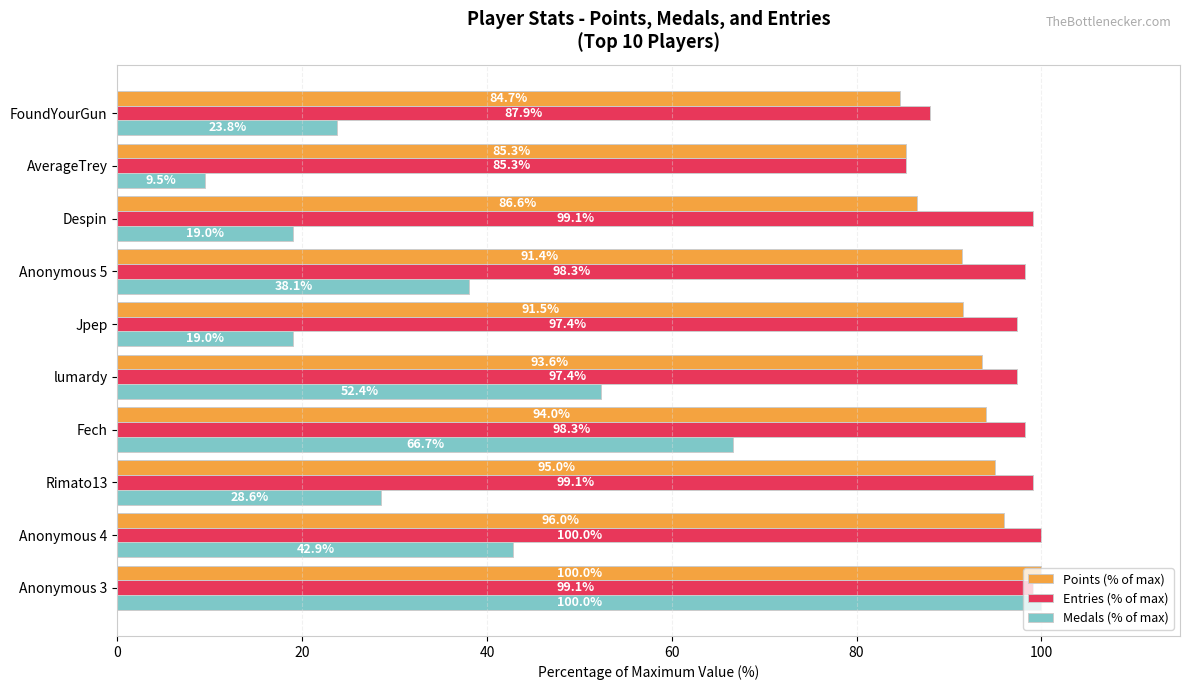

What is the sum of all Points (% of max) values?

918.0